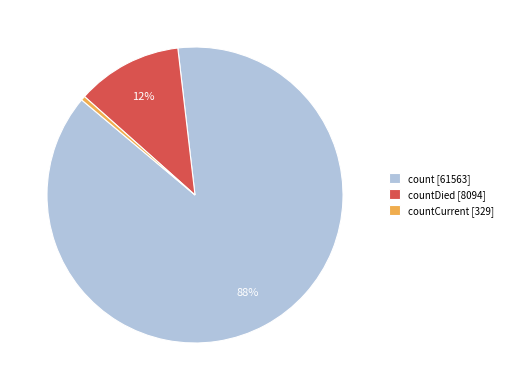

Is it true that countCurrent [329] is 0% of the pie?

True